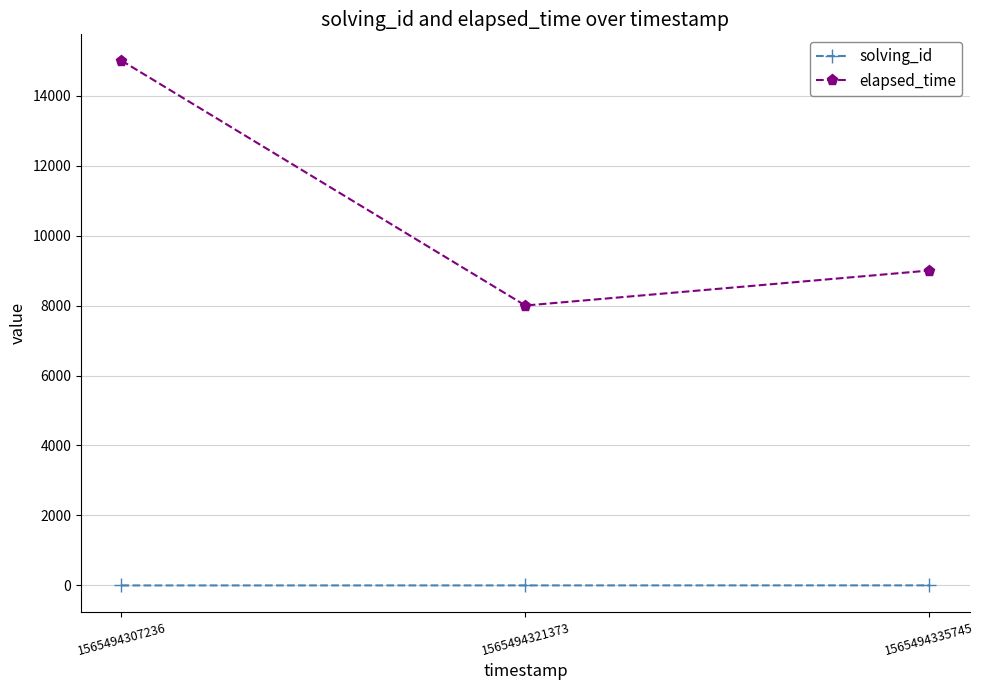

True or false: elapsed_time has a value of 9000 at 1565494335745.

True